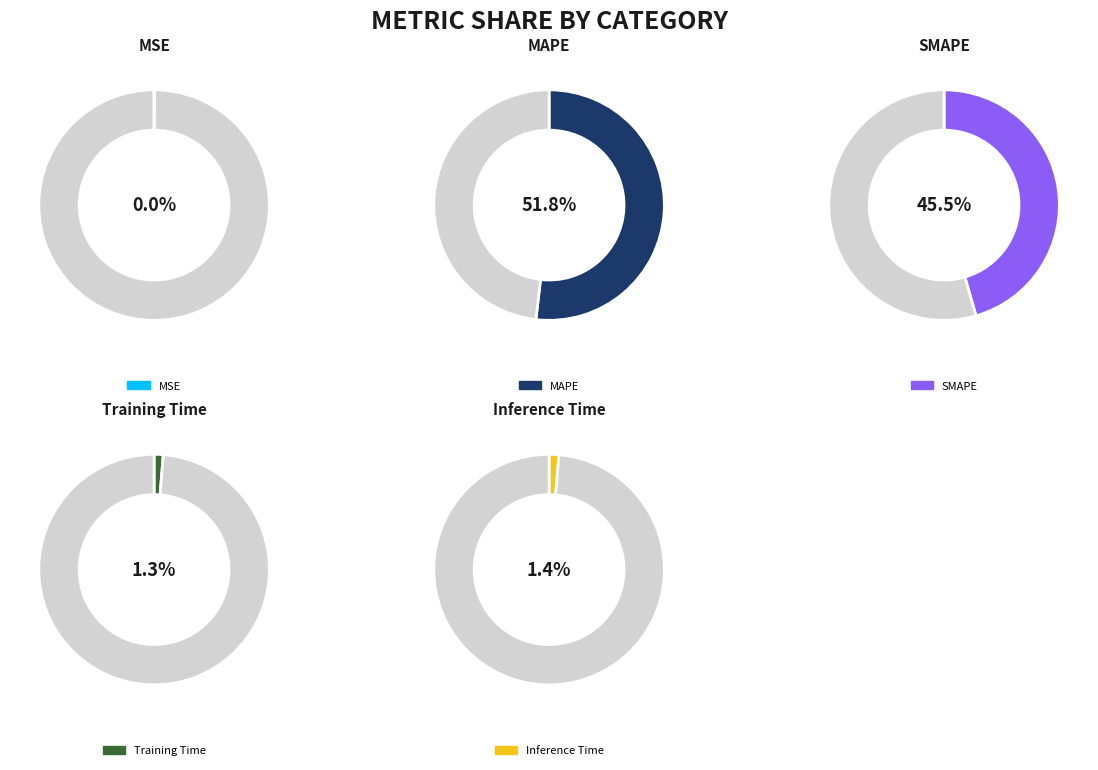

To the nearest percent, what percentage of the pie is Inference Time?

1%